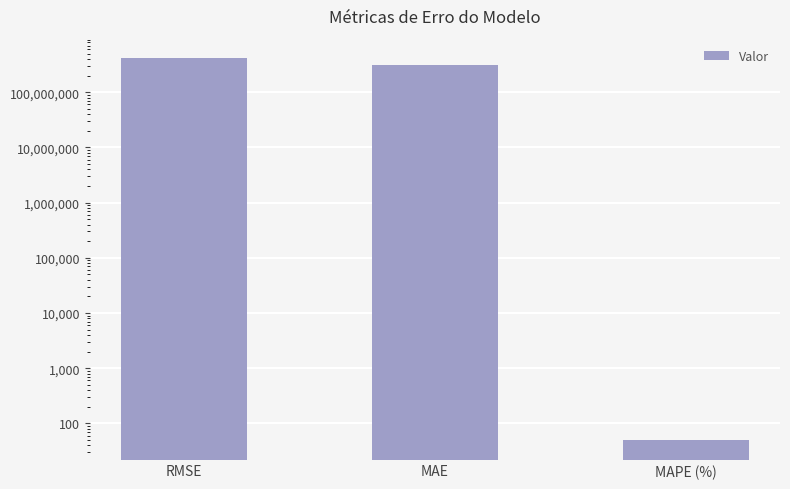

What is the ratio of the value at RMSE to the value at MAPE (%)?

8564376.4